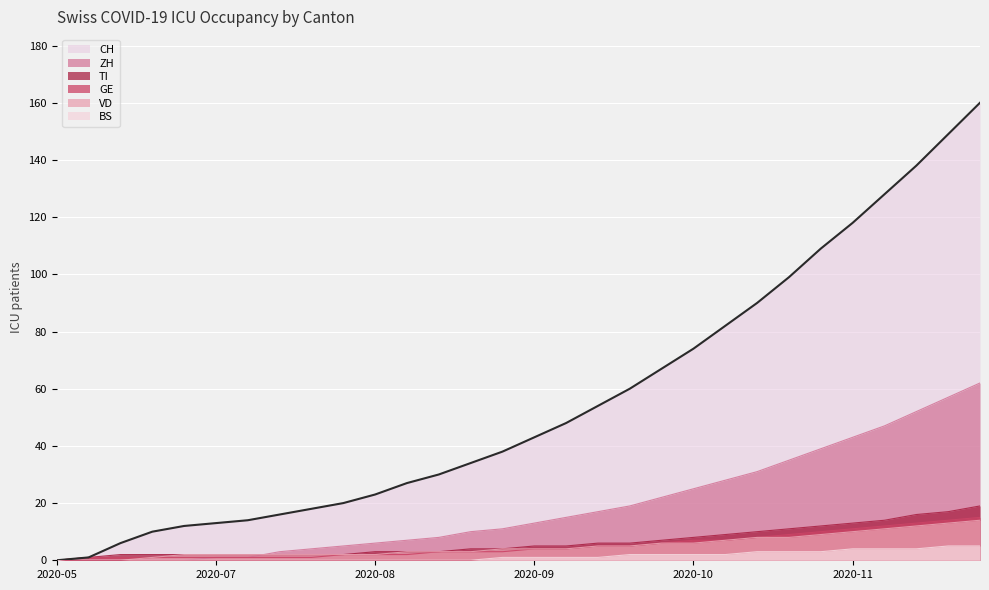

True or false: TI has a value of 3 at 2020-08.

True